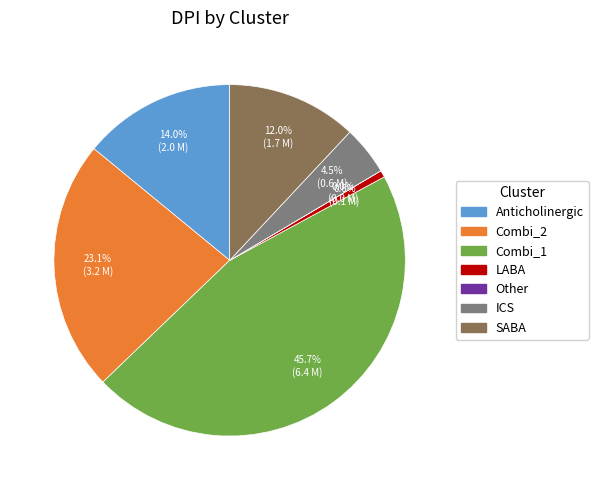

Between LABA and Combi_1, which is larger?

Combi_1